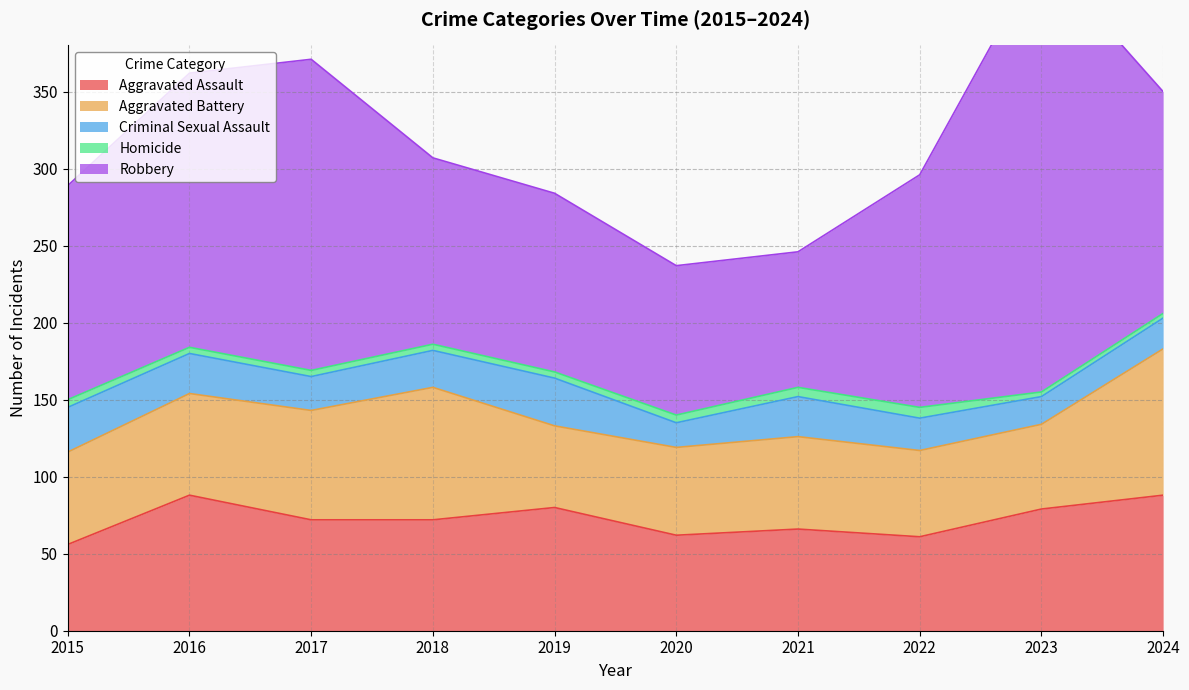

Reading left to right, what are all the values shown in this chart?

Aggravated Assault: 56	88	72	72	80	62	66	61	79	88
Aggravated Battery: 60	66	71	86	53	57	60	56	55	95
Criminal Sexual Assault: 29	26	22	24	31	16	26	21	18	20
Homicide: 5	4	4	4	4	5	6	7	3	3
Robbery: 139	178	202	121	116	97	88	151	284	144